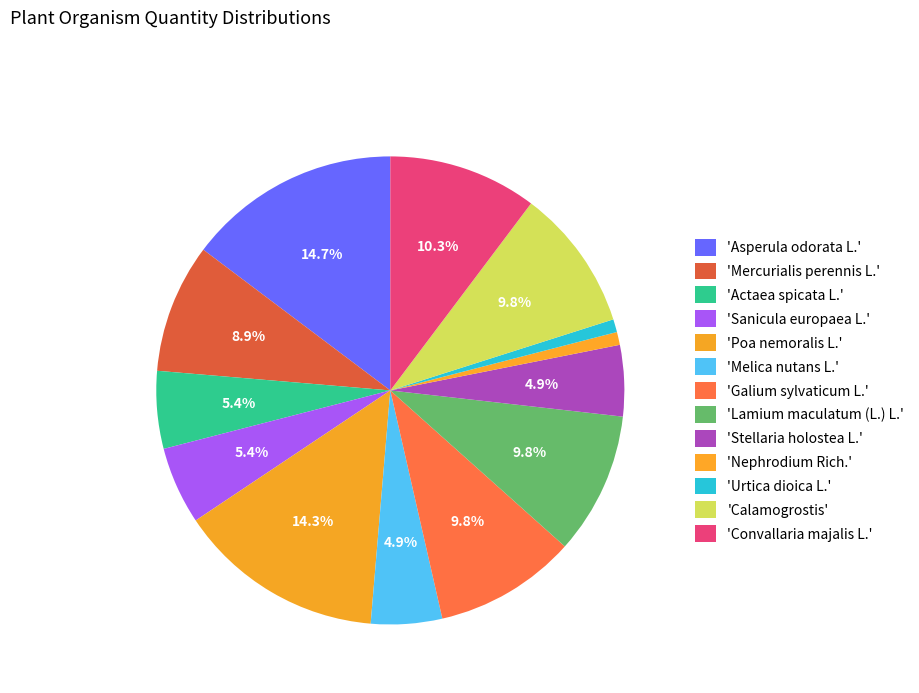

Count the number of slices in the pie.

13